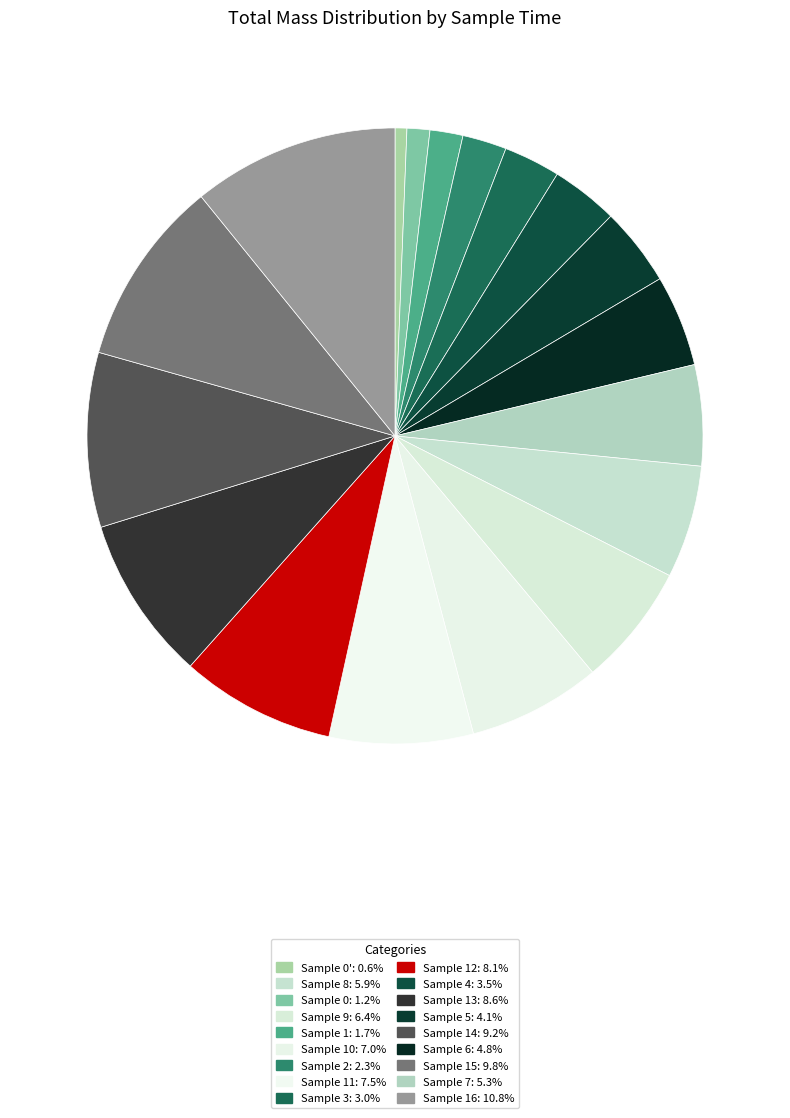

Count the number of slices in the pie.

18